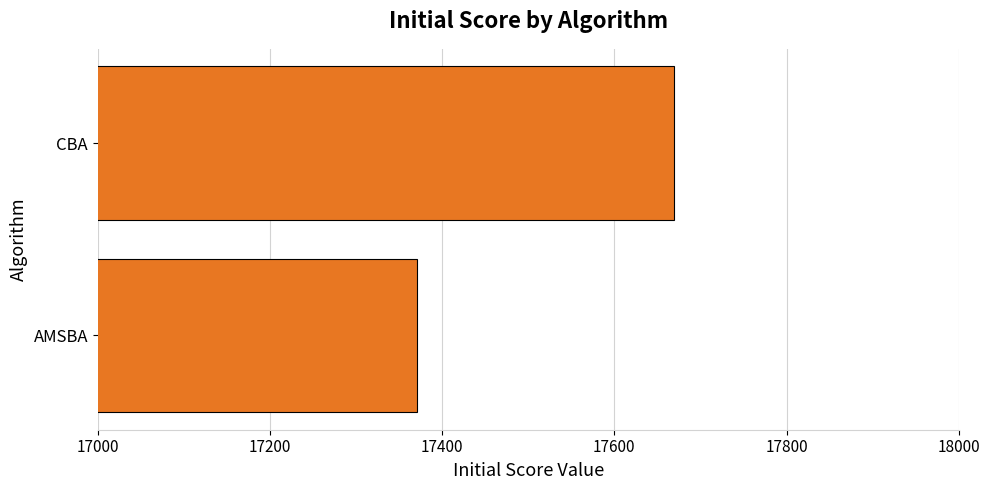

Reading bottom to top, what are all the values shown in this chart?

AMSBA=17370.7	CBA=17669.1